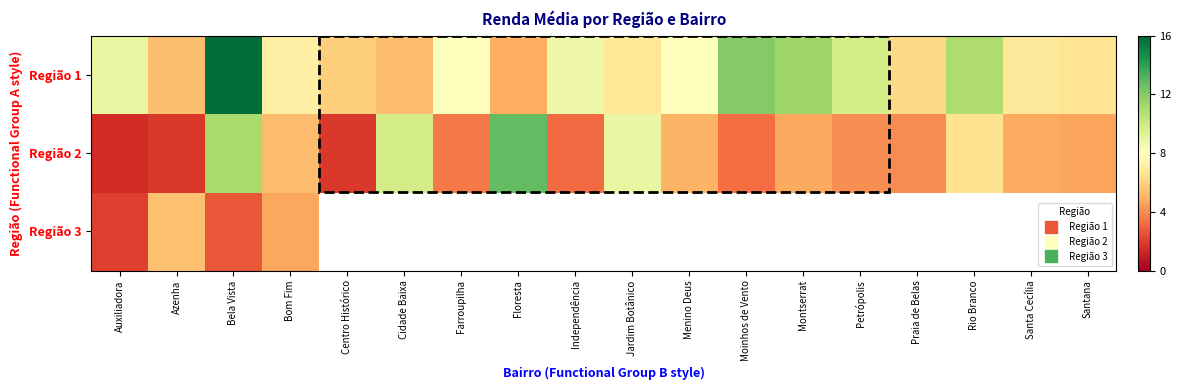

List the series in order of their peak value, lowest first.

Região 3, Região 2, Região 1